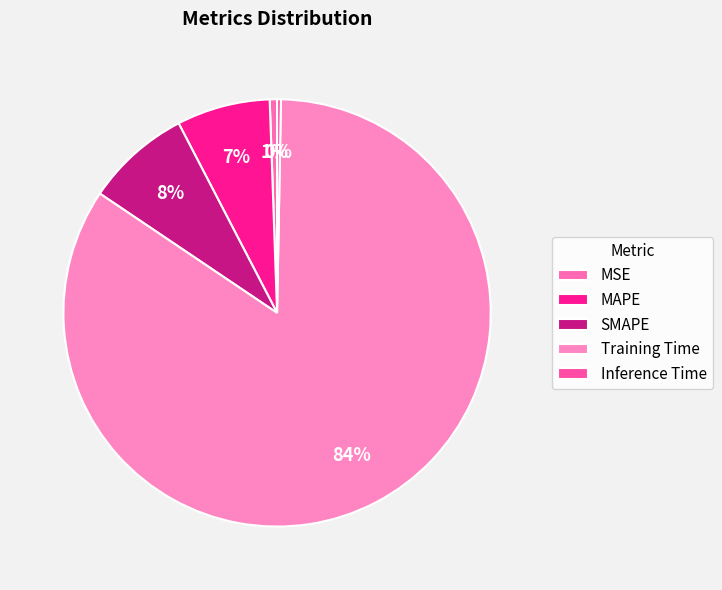

Is it true that Inference Time is 1% of the pie?

False